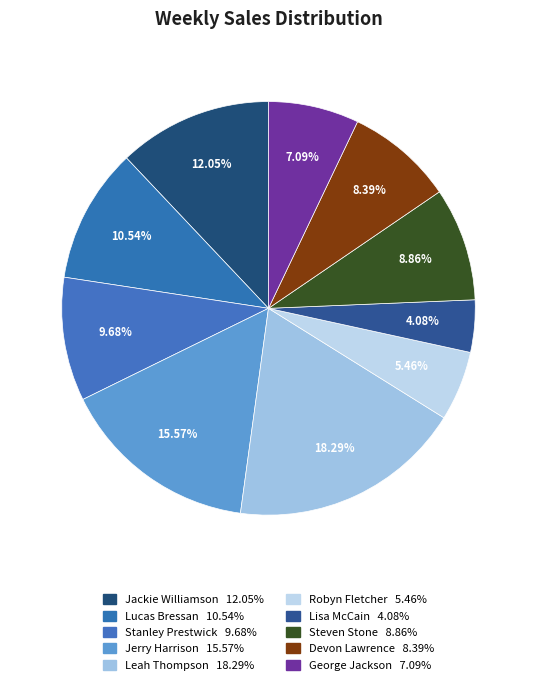

What is the largest slice in the pie chart?

Leah Thompson